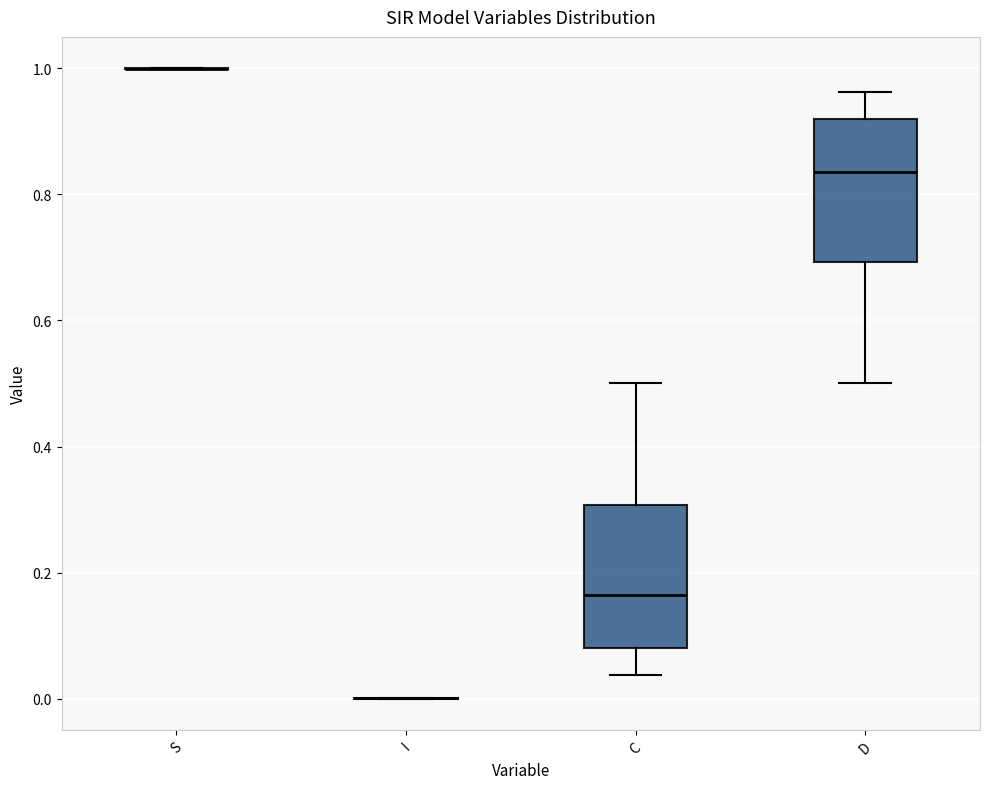

Reading left to right, transcribe this box plot: for each box, give where its median line is, the range the box spans, and where its two whiskers end, as read against the y-axis. The values are not printed on the chart, so give them approximately, as read against the axis.

S: box collapsed to a line at 1.00, whiskers 1.00 to 1.00
I: box collapsed to a line at 0.00, whiskers 0.00 to 0.00
C: median 0.16, box 0.08 to 0.30, whiskers 0.04 to 0.50
D: median 0.84, box 0.70 to 0.92, whiskers 0.50 to 0.96